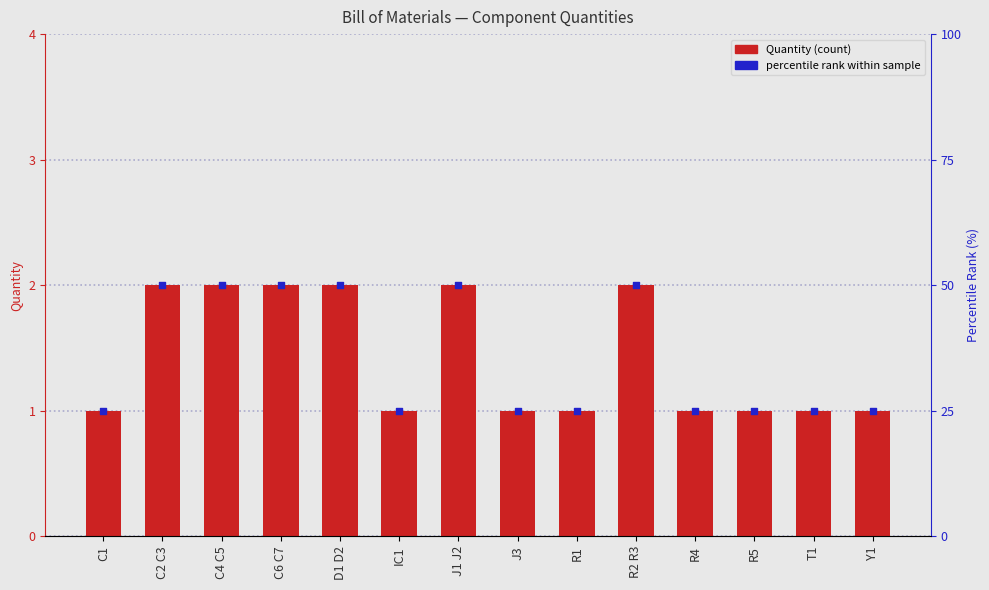

Which series reaches the minimum Y coordinate?

Quantity